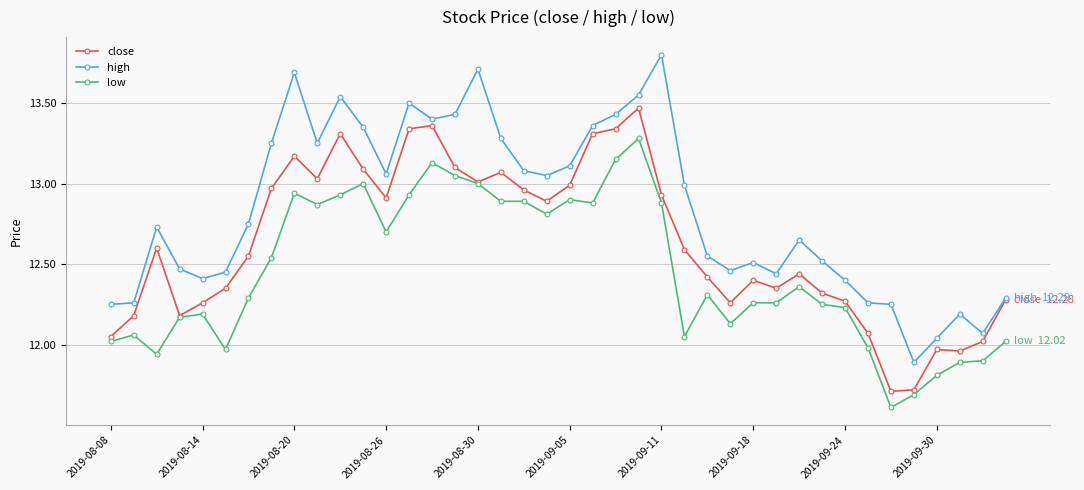

Rank the series by their maximum value, from lowest to highest.

low, close, high